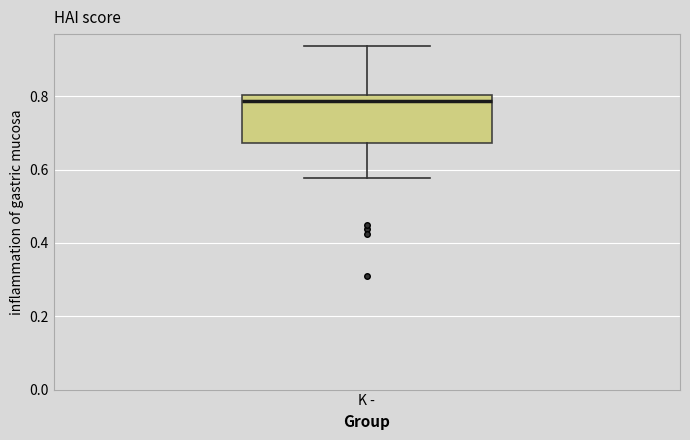

Transcribe this box plot: give where the median line is, the range the box spans, and where the two whiskers end, as read against the y-axis. The values are not printed on the chart, so give them approximately, as read against the axis.

median 0.78, box 0.68 to 0.80, whiskers 0.58 to 0.94